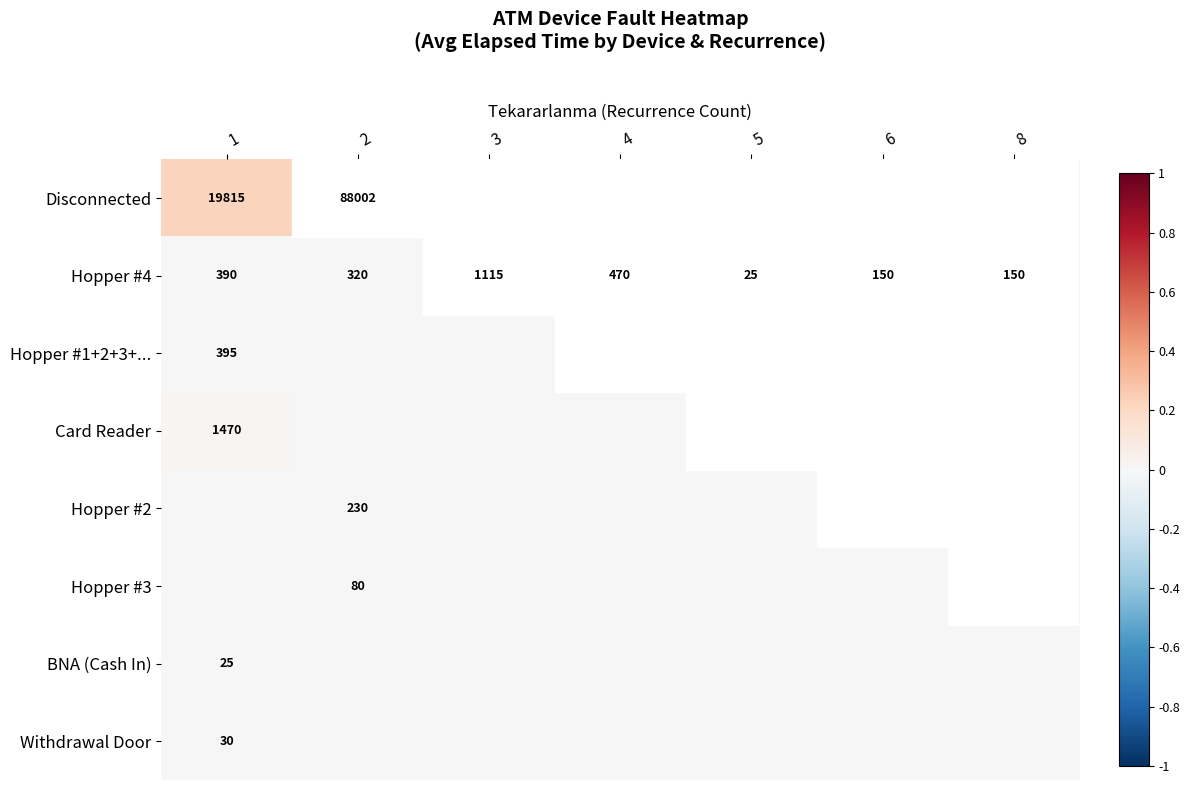

Where is Hopper #4 nearest to the value 570?

4